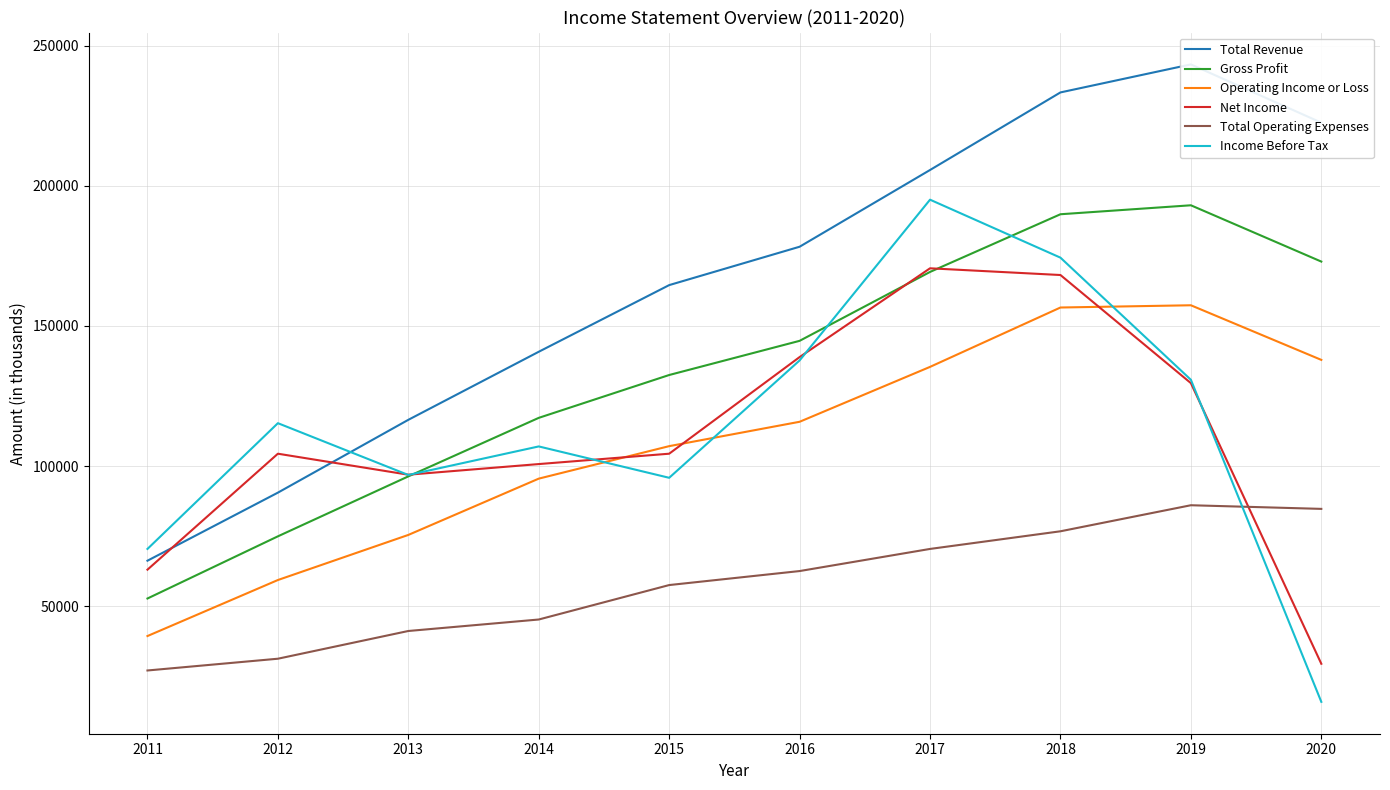

Reading left to right, extract all data points from this chart.

Total Revenue: 2011=66200	2012=90500	2013=116500	2014=140800	2015=164600	2016=178300	2017=205700	2018=233400	2019=243400	2020=222600
Gross Profit: 2011=52700	2012=74900	2013=96300	2014=117200	2015=132500	2016=144700	2017=169300	2018=189900	2019=193100	2020=173000
Operating Income or Loss: 2011=39300	2012=59300	2013=75400	2014=95500	2015=107100	2016=115800	2017=135400	2018=156600	2019=157400	2020=137900
Net Income: 2011=63000	2012=104400	2013=96900	2014=100700	2015=104400	2016=138900	2017=170600	2018=168200	2019=129600	2020=29400
Total Operating Expenses: 2011=27000	2012=31200	2013=41100	2014=45200	2015=57500	2016=62500	2017=70400	2018=76700	2019=86000	2020=84700
Income Before Tax: 2011=70400	2012=115300	2013=96800	2014=107000	2015=95800	2016=137700	2017=195100	2018=174400	2019=130800	2020=15800